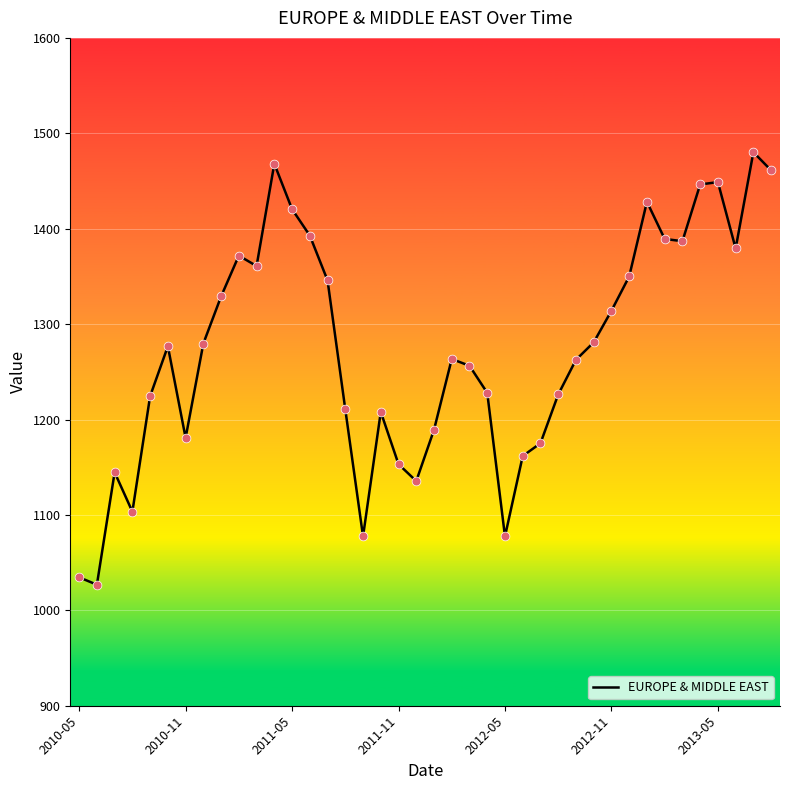

What is the difference between the maximum and minimum values?

453.4